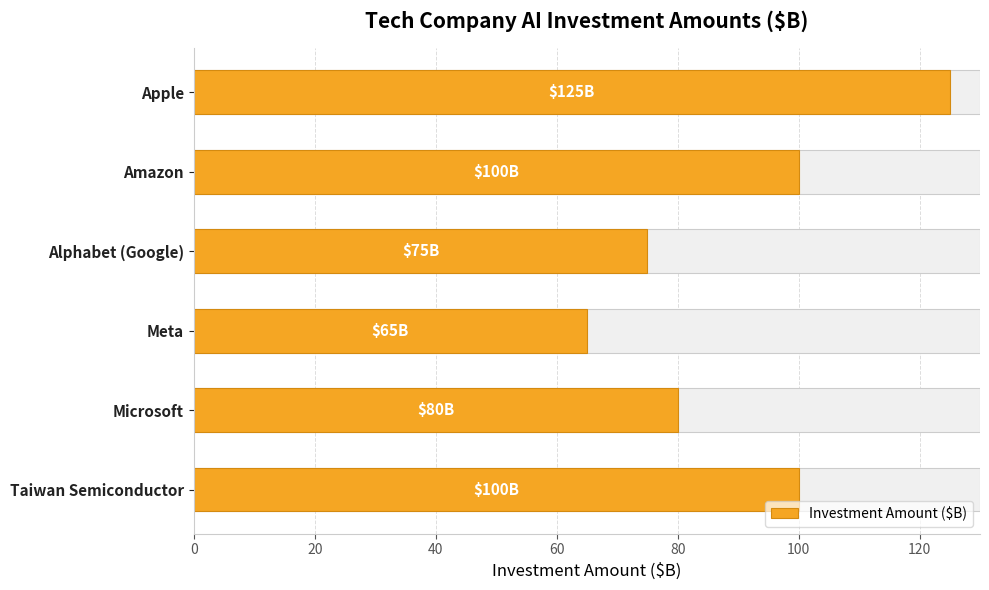

The chart shows a value of 100 at Taiwan Semiconductor. True or false?

True